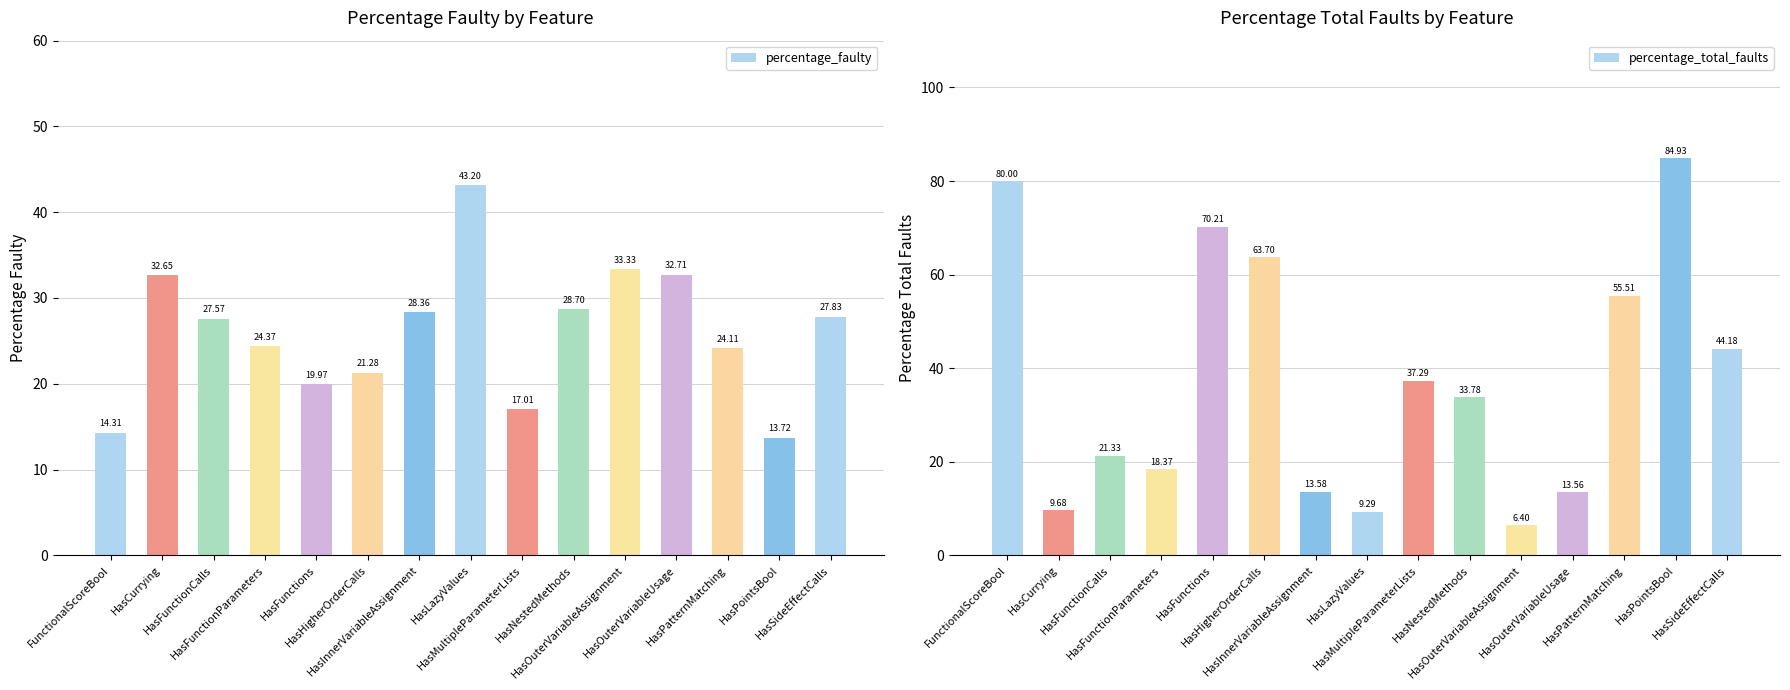

Reading right to left, transcribe all the data shown in this chart.

percentage_faulty: 27.8	13.7	24.1	32.7	33.3	28.7	17.0	43.2	28.4	21.3	20.0	24.4	27.6	32.7	14.3
percentage_total_faults: 44.2	84.9	55.5	13.6	6.4	33.8	37.3	9.3	13.6	63.7	70.2	18.4	21.3	9.7	80.0